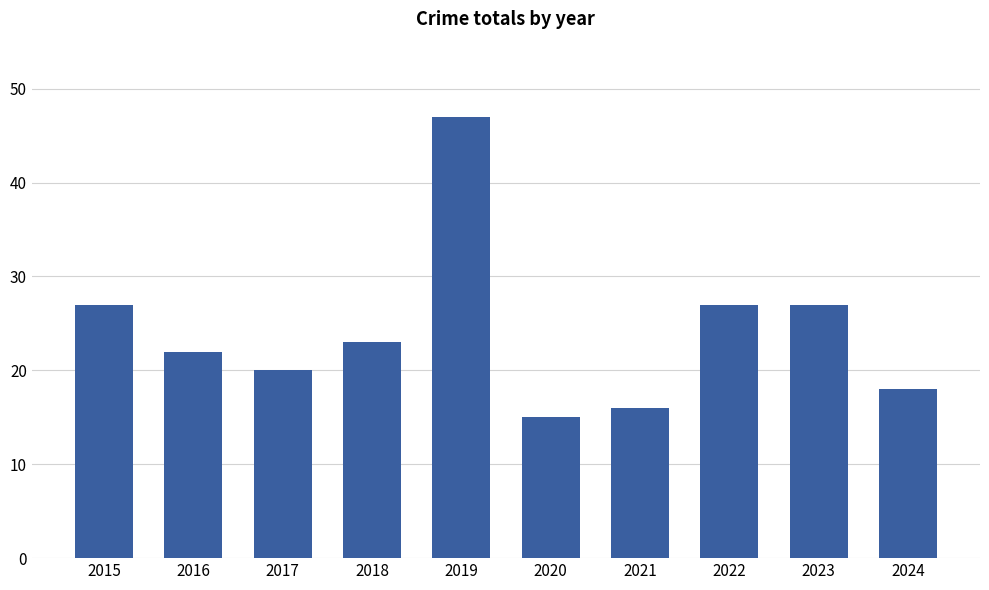

What is the sum of the values at 2024 and 2015?

45